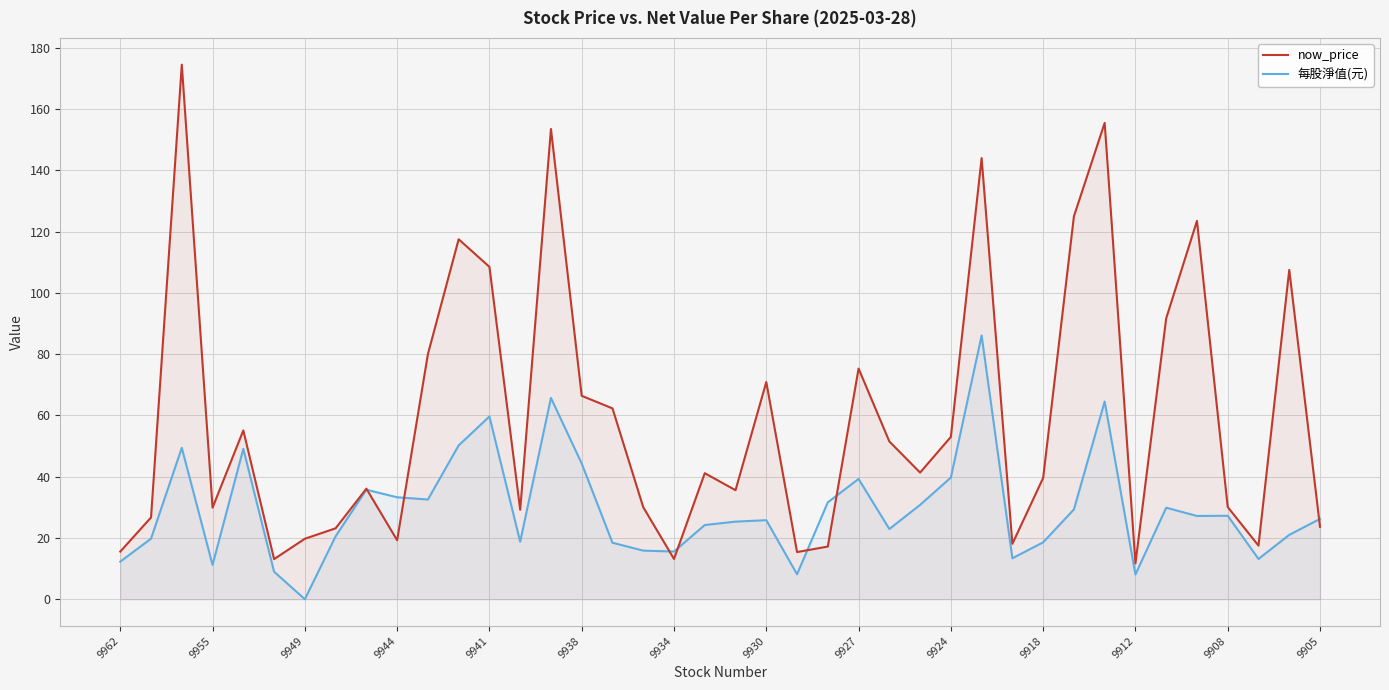

What is the total value across all series at 37?

30.6